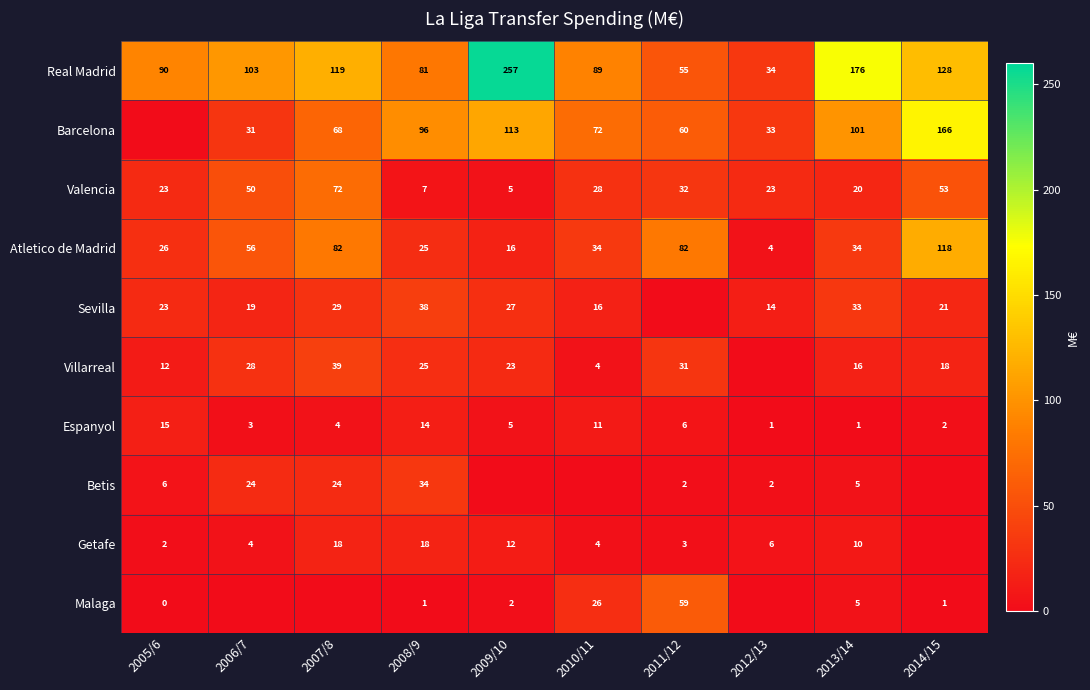

List the labels in order of Real Madrid value, largest first.

2009/10, 2013/14, 2014/15, 2007/8, 2006/7, 2005/6, 2010/11, 2008/9, 2011/12, 2012/13